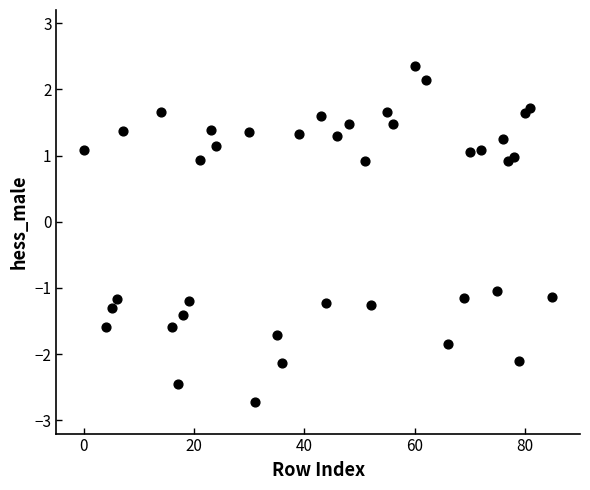

What is the range of Y values (max minus min)?

5.1